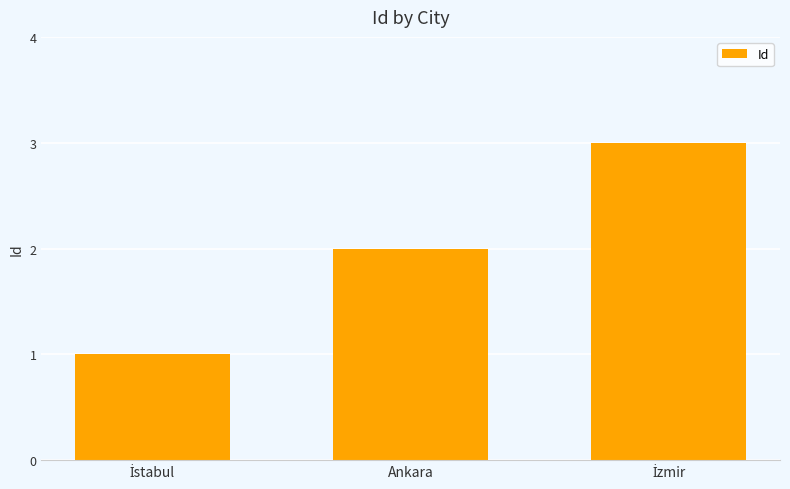

Reading left to right, list all the values displayed in this chart.

1	2	3